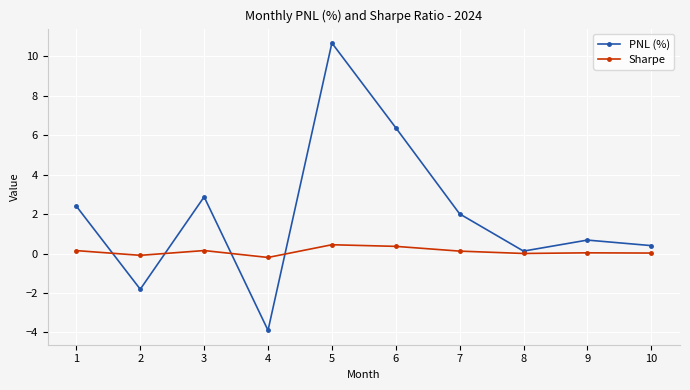

What are all the series names shown in the legend?

PNL (%), Sharpe